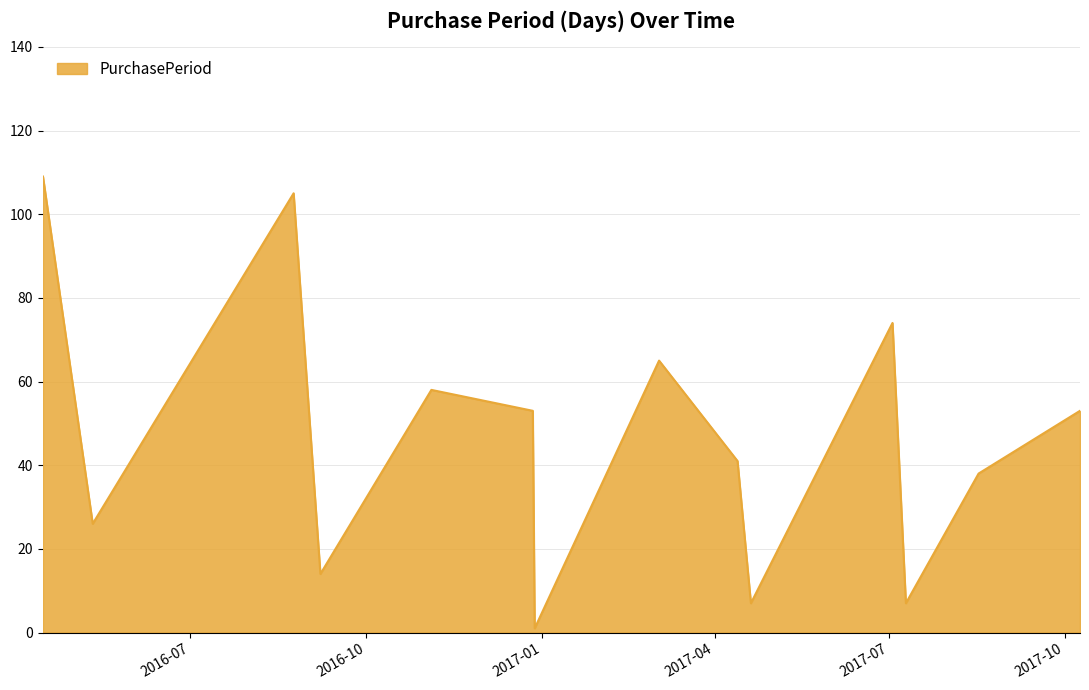

What is the difference between the maximum and minimum values?

108